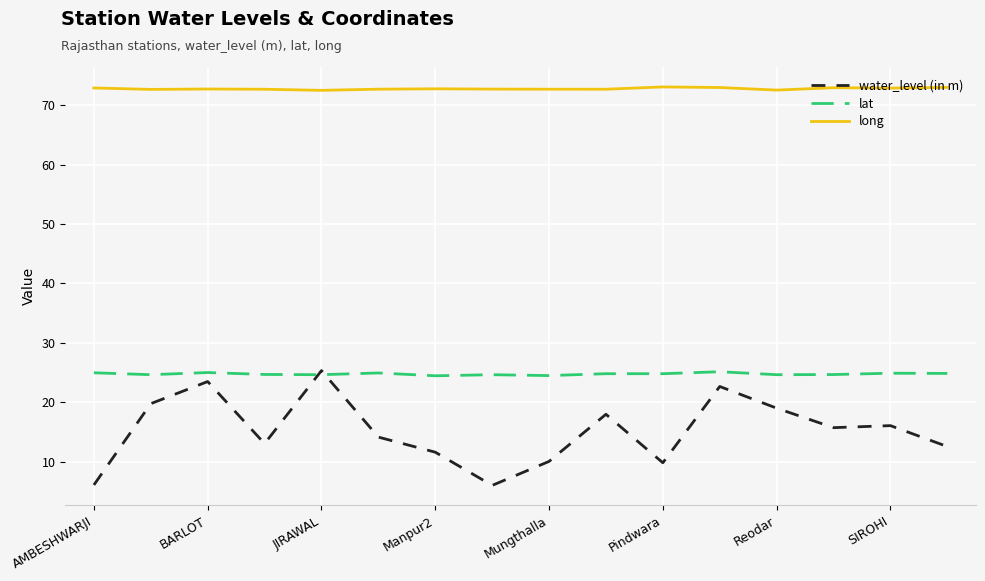

Which series has the largest total across all categories?

long